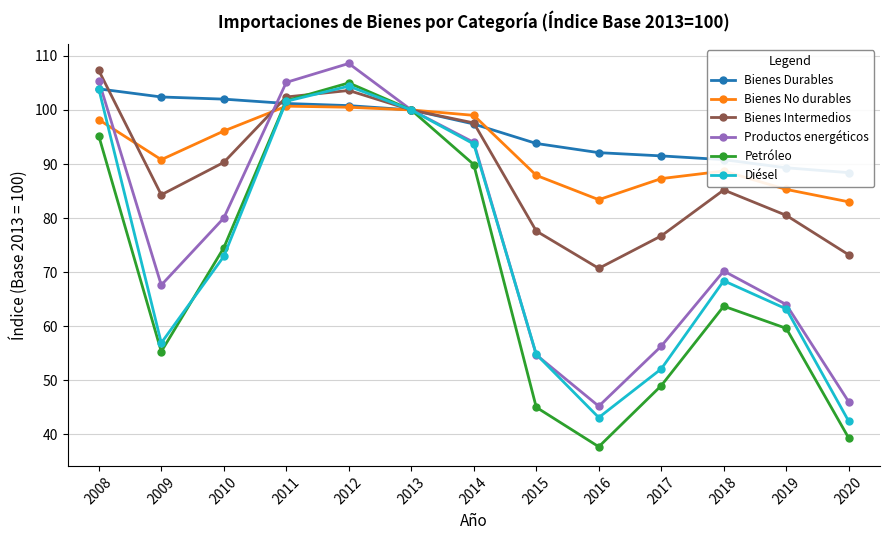

How many values in the Diésel series exceed 68?

7